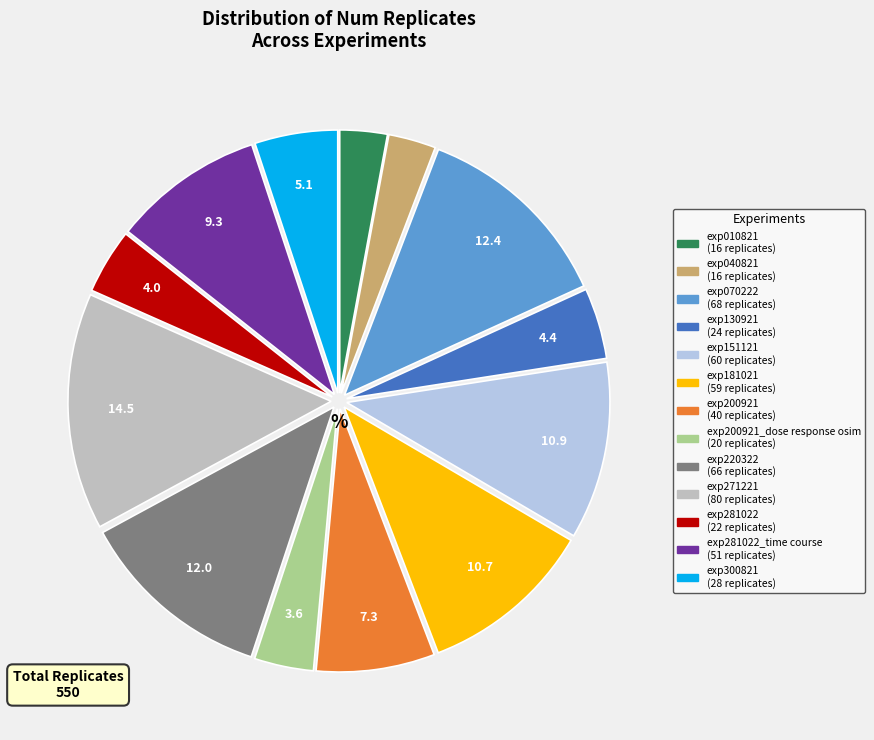

Does any single category account for the majority?

No